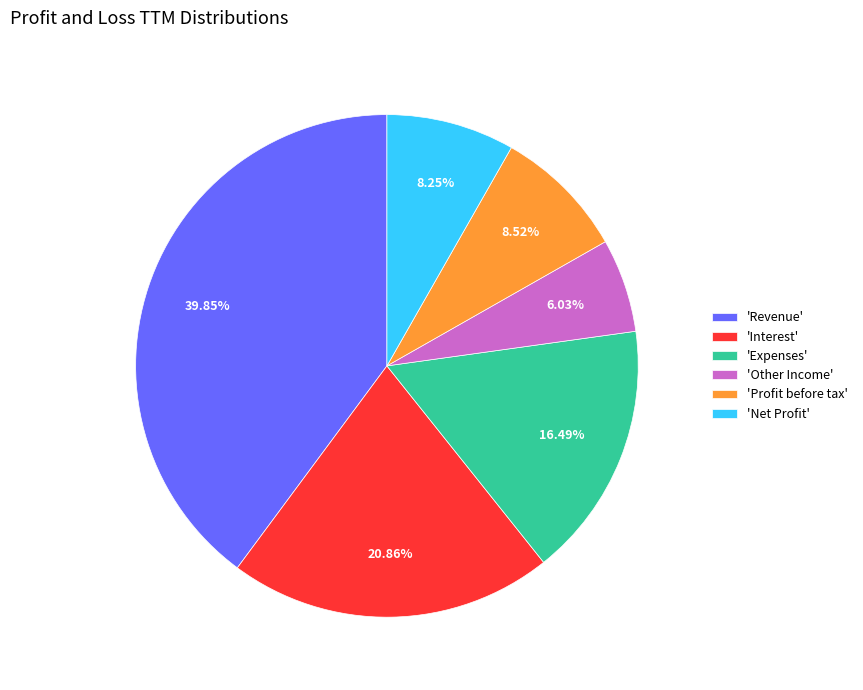

Which category has the smallest portion of the pie?

'Other Income'